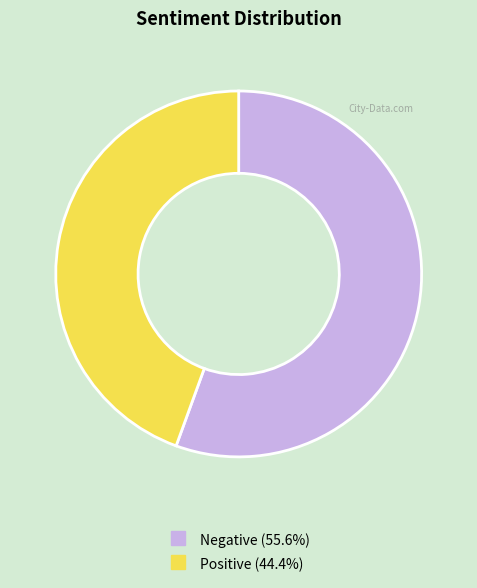

Does any single category account for the majority?

Yes